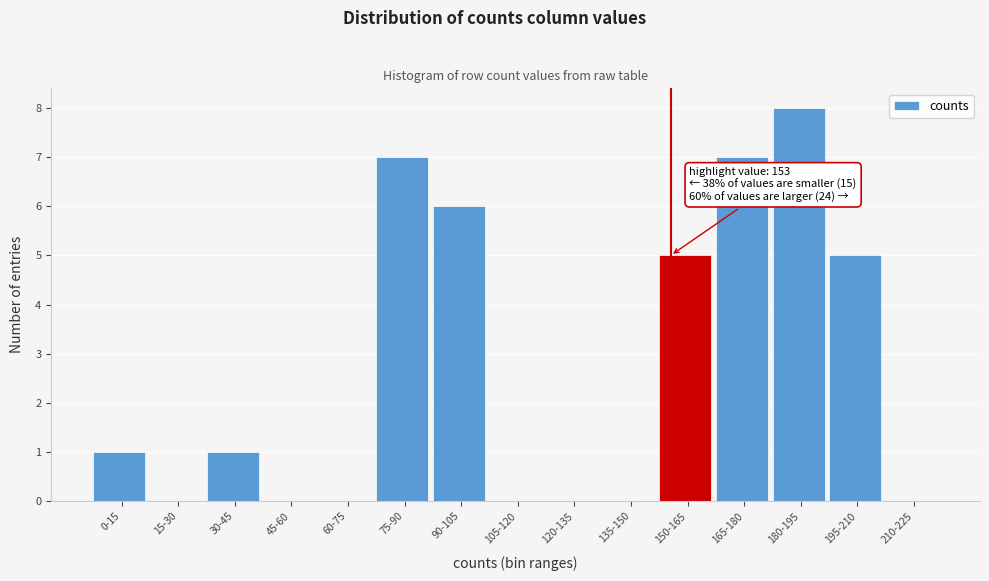

Reading left to right, what are all the values shown in this chart?

0-15=1	15-30=0	30-45=1	45-60=0	60-75=0	75-90=7	90-105=6	105-120=0	120-135=0	135-150=0	150-165=5	165-180=7	180-195=8	195-210=5	210-225=0